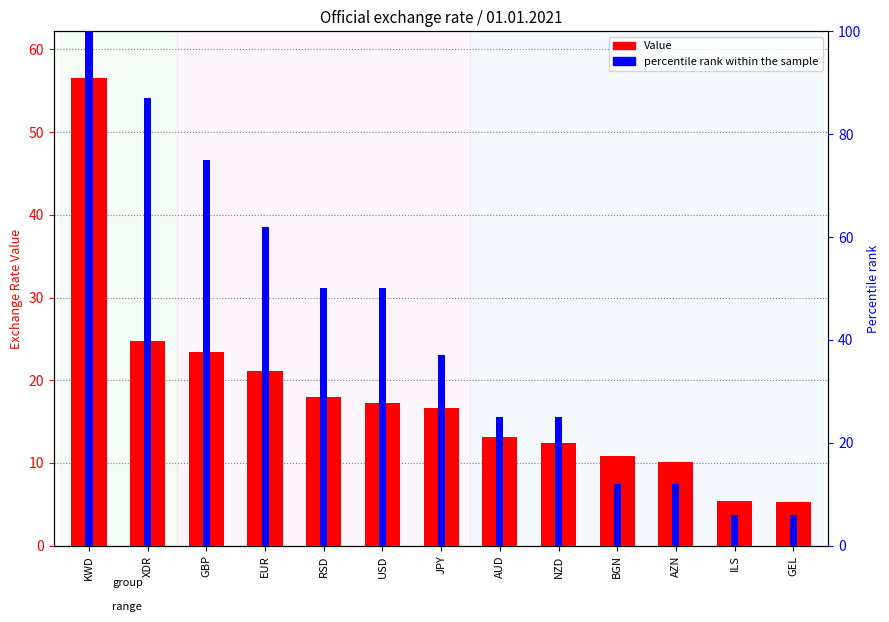

At which category does the chart reach its minimum across all series?

GEL